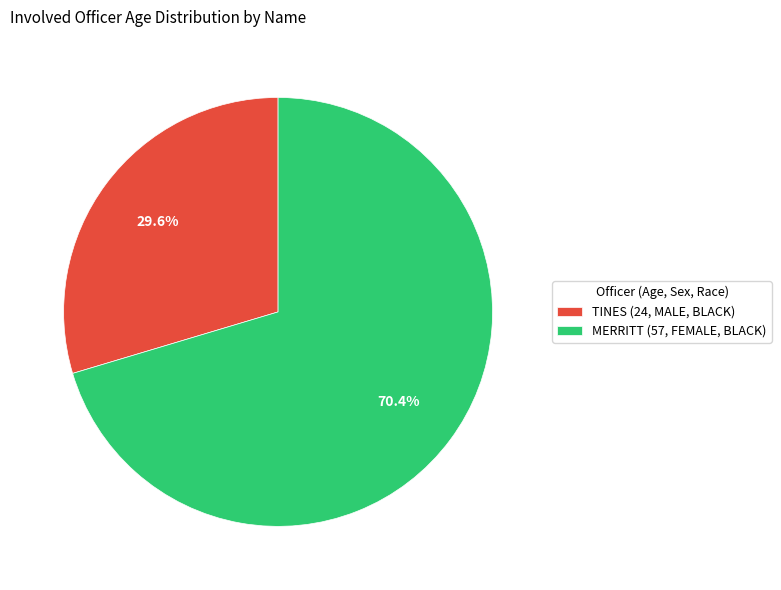

To the nearest percent, what is the combined percentage of MERRITT (57, FEMALE, BLACK) and TINES (24, MALE, BLACK)?

100%